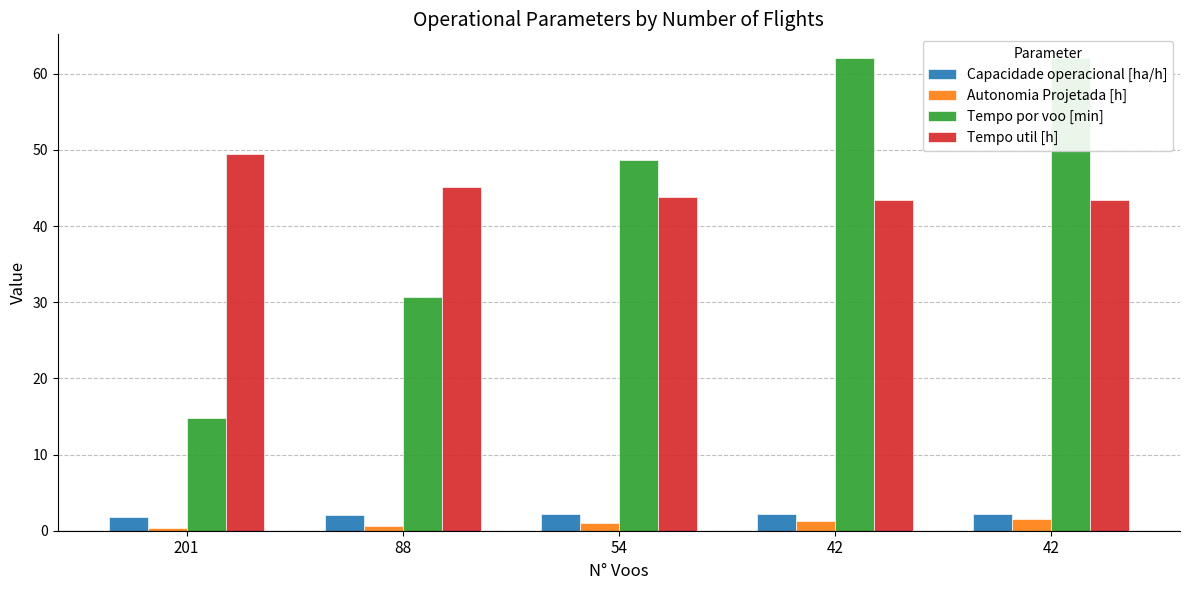

What is the value of the Tempo por voo [min] bar at the 5th from the left?

62.0